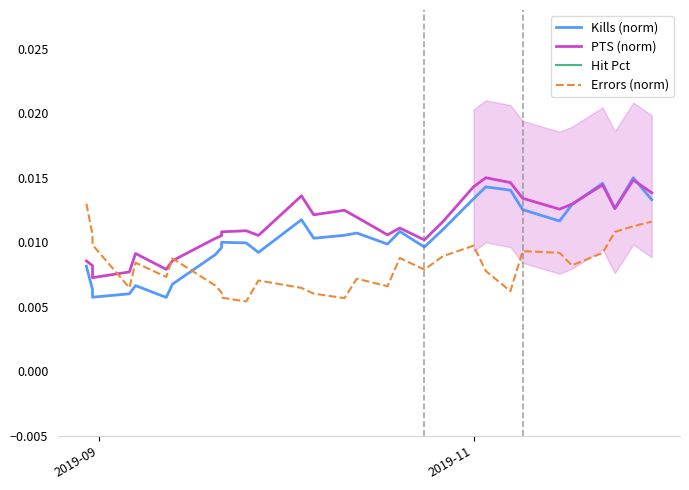

Which series has the largest range (max minus min)?

Hit Pct